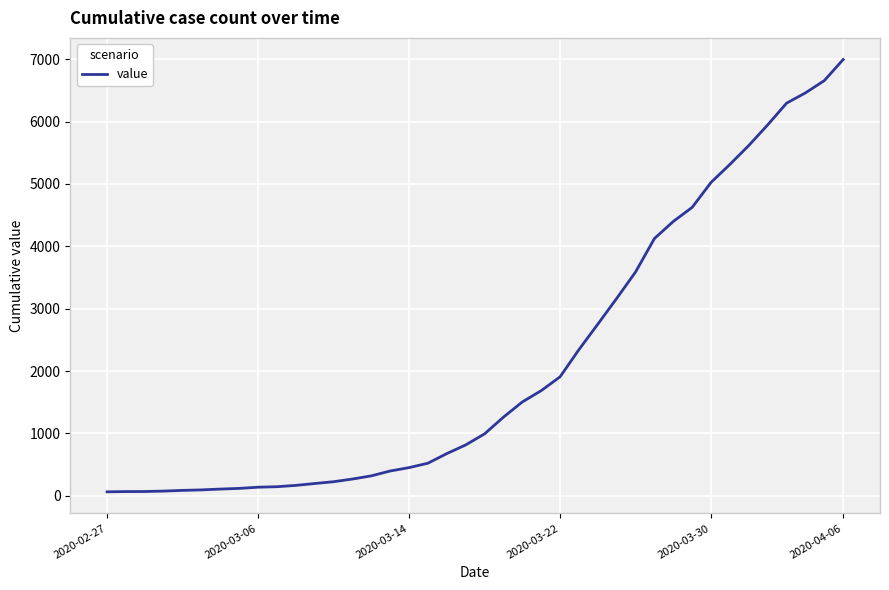

What is the greatest value displayed?

6995